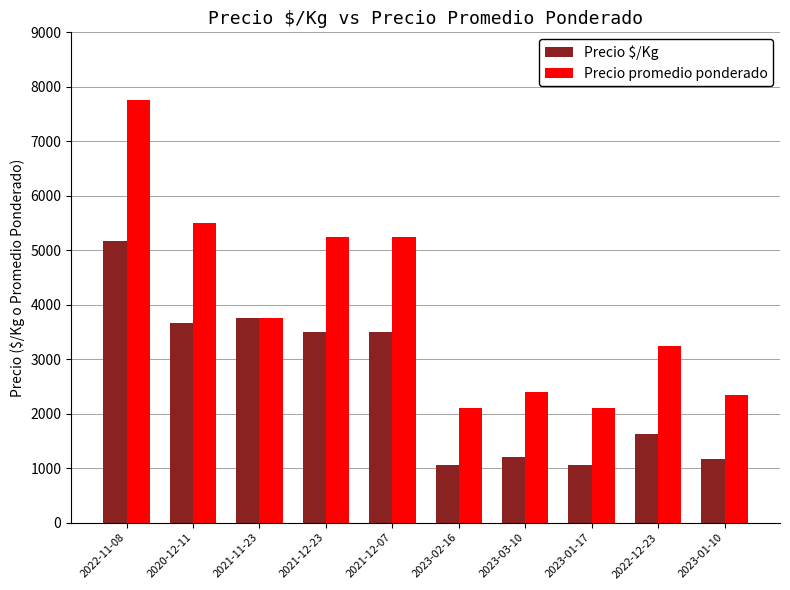

How many bars are there in each group?

2